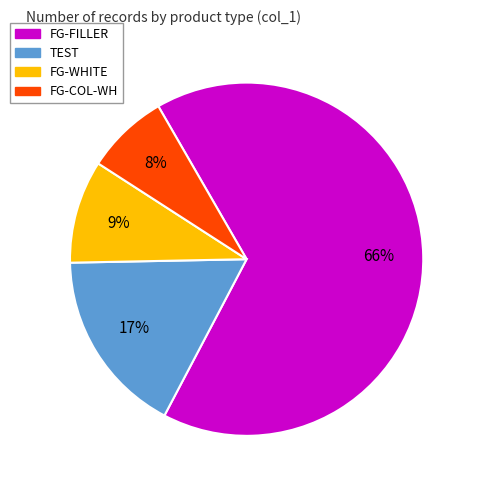

How many segments does this pie chart have?

4